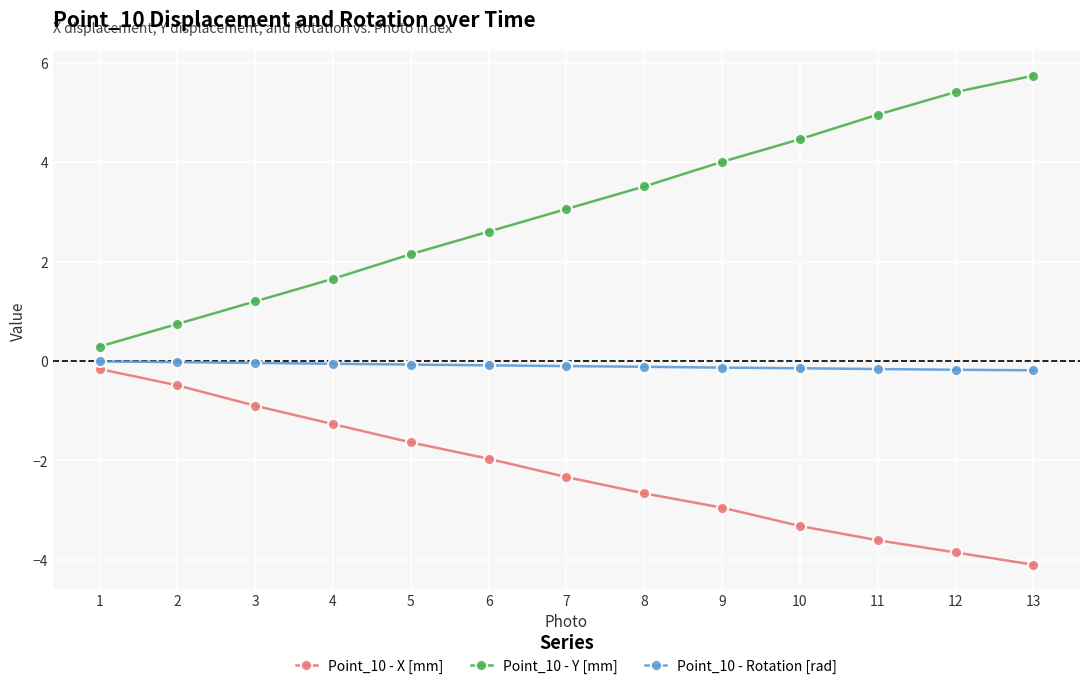

Is the value of Point_10 - Rotation [rad] at 7 greater than the value of Point_10 - Y [mm] at 5?

No